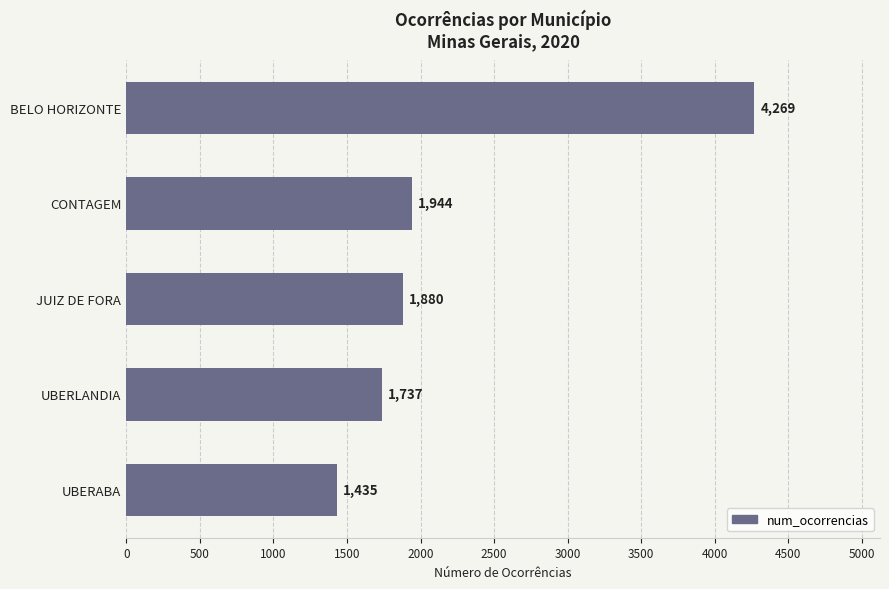

Which label corresponds to the largest value in the chart?

BELO HORIZONTE